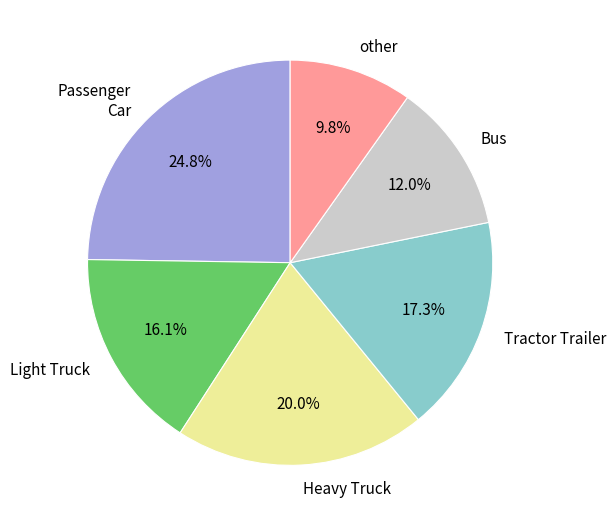

Between Passenger Car and Tractor Trailer, which is larger?

Passenger Car